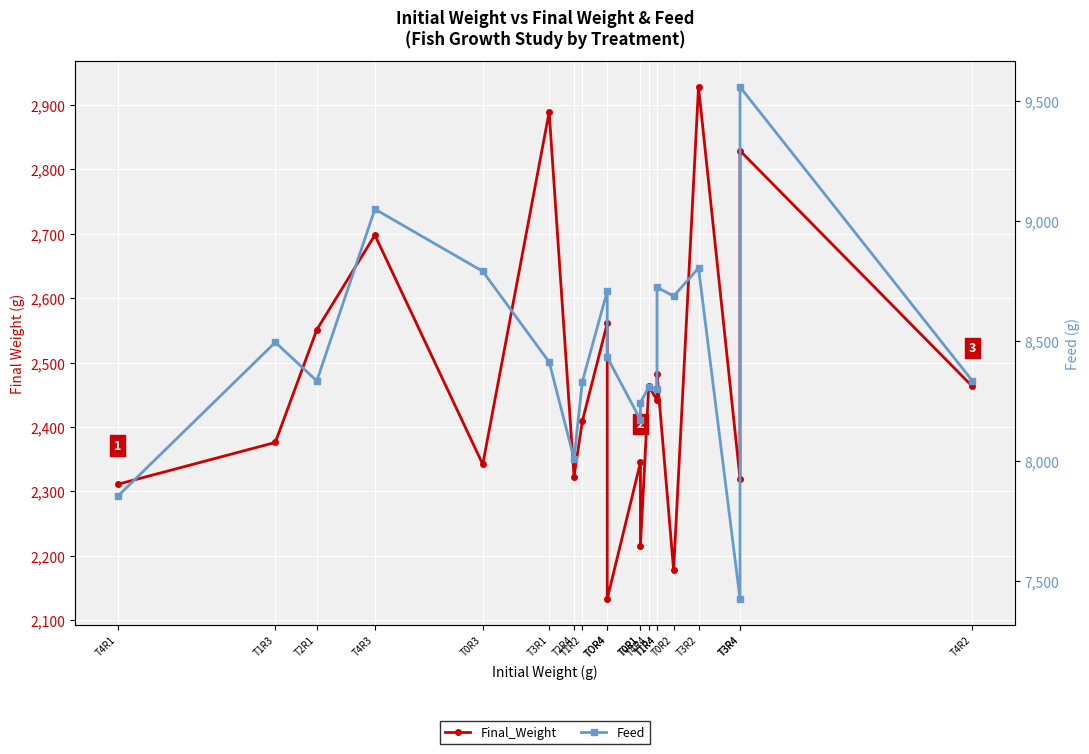

Reading left to right, what are all the values shown in this chart?

Final_Weight: T4R1=2311.0	T1R3=2376.0	T2R1=2551.0	T4R3=2698.0	T0R3=2342.0	T3R1=2889.0	T2R4=2323.0	T1R2=2409.0	TOR4=2561.0	TOR4=2133.0	T0R1=2345.0	T0R1=2216.0	T4R4=2463.0	T1R4=2442.0	T1R4=2482.0	T0R2=2178.0	T3R2=2928.0	T3R4=2320.0	T3R4=2829.0	T4R2=2463.0
Feed: T4R1=7853.9	T1R3=8495.4	T2R1=8334.6	T4R3=9050.3	T0R3=8791.1	T3R1=8413.4	T2R4=8010.9	T1R2=8332.1	TOR4=8708.5	TOR4=8433.0	T0R1=8172.7	T0R1=8244.4	T4R4=8308.7	T1R4=8300.2	T1R4=8725.0	T0R2=8687.5	T3R2=8805.0	T3R4=7426.2	T3R4=9559.4	T4R2=8334.9